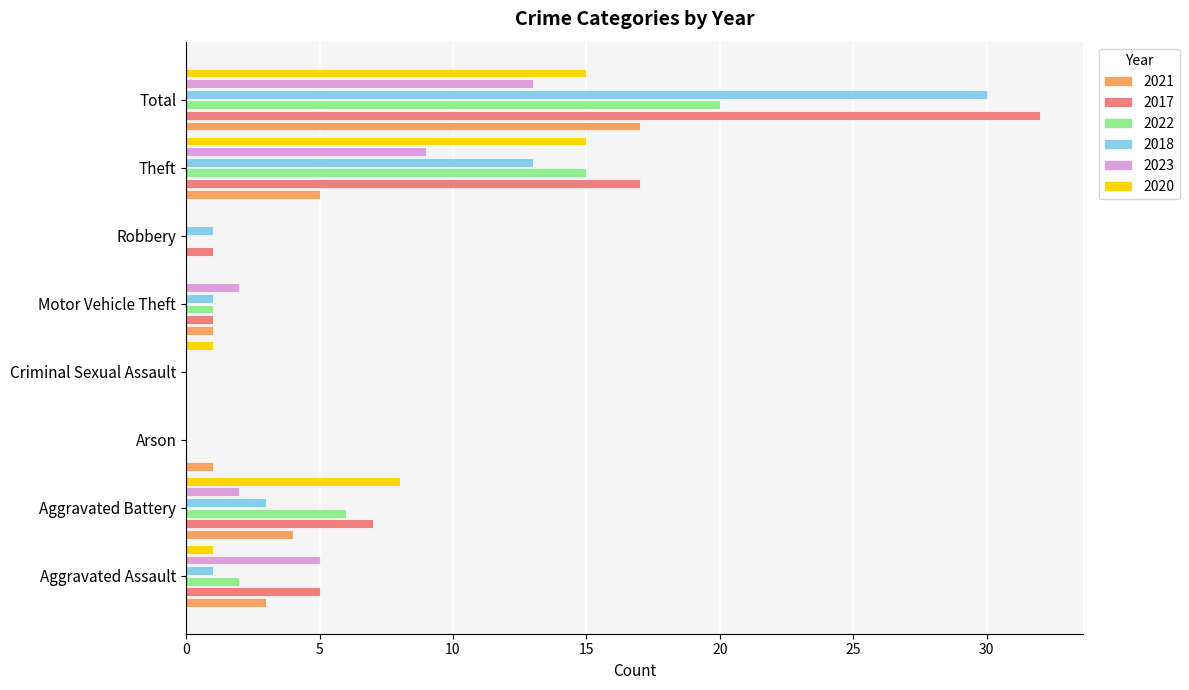

Which series has the largest range (max minus min)?

2017